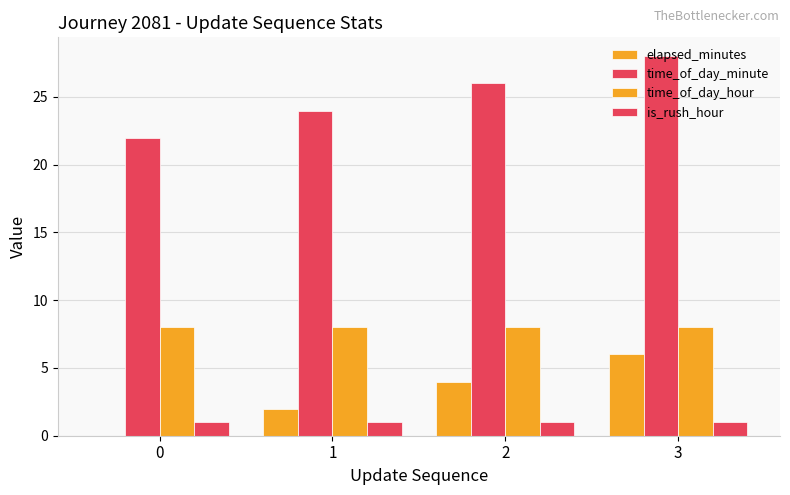

Rank the series at 3 from highest to lowest value.

time_of_day_minute, time_of_day_hour, elapsed_minutes, is_rush_hour